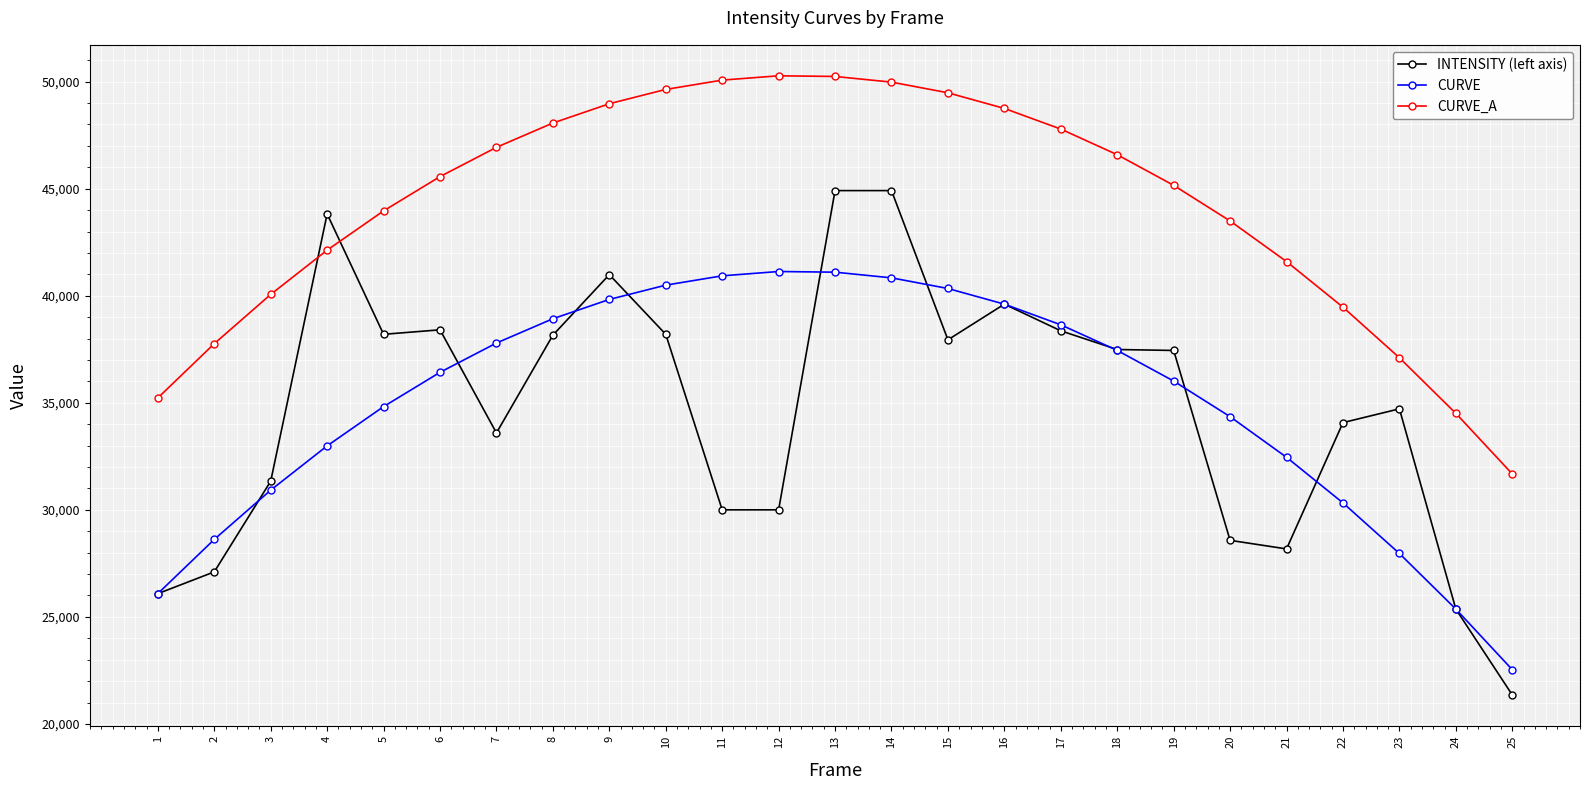

What is the spread (max minus min) of values at 3?

9141.7